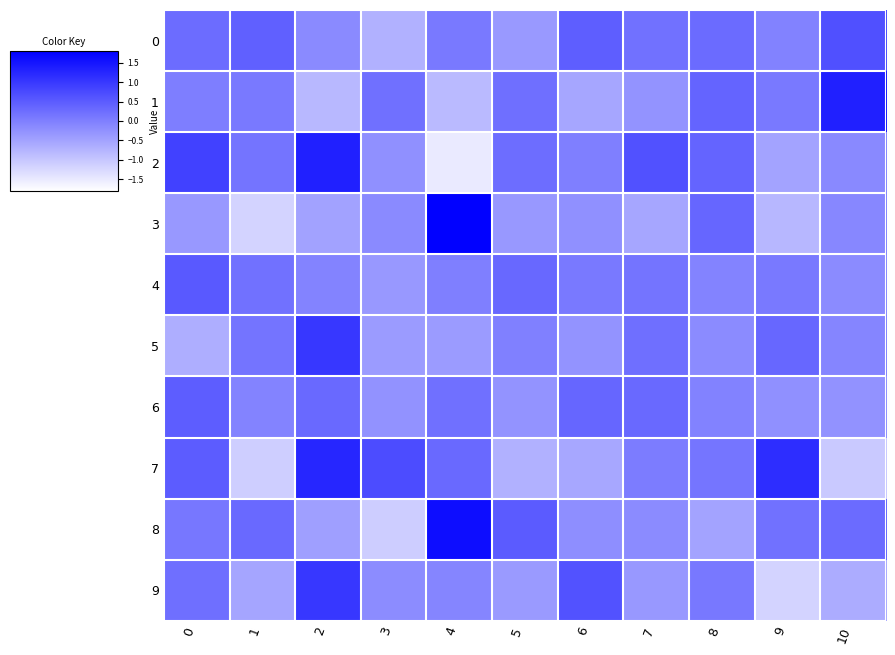

List the series in order of their peak value, lowest first.

6, 4, 0, 5, 9, 7, 2, 1, 8, 3